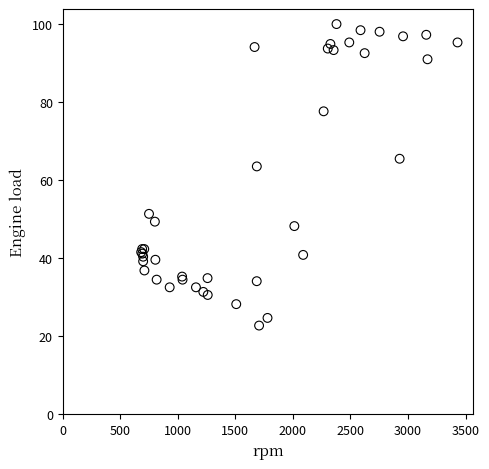

What Y value in the scatter plot is closest to 61?

63.5